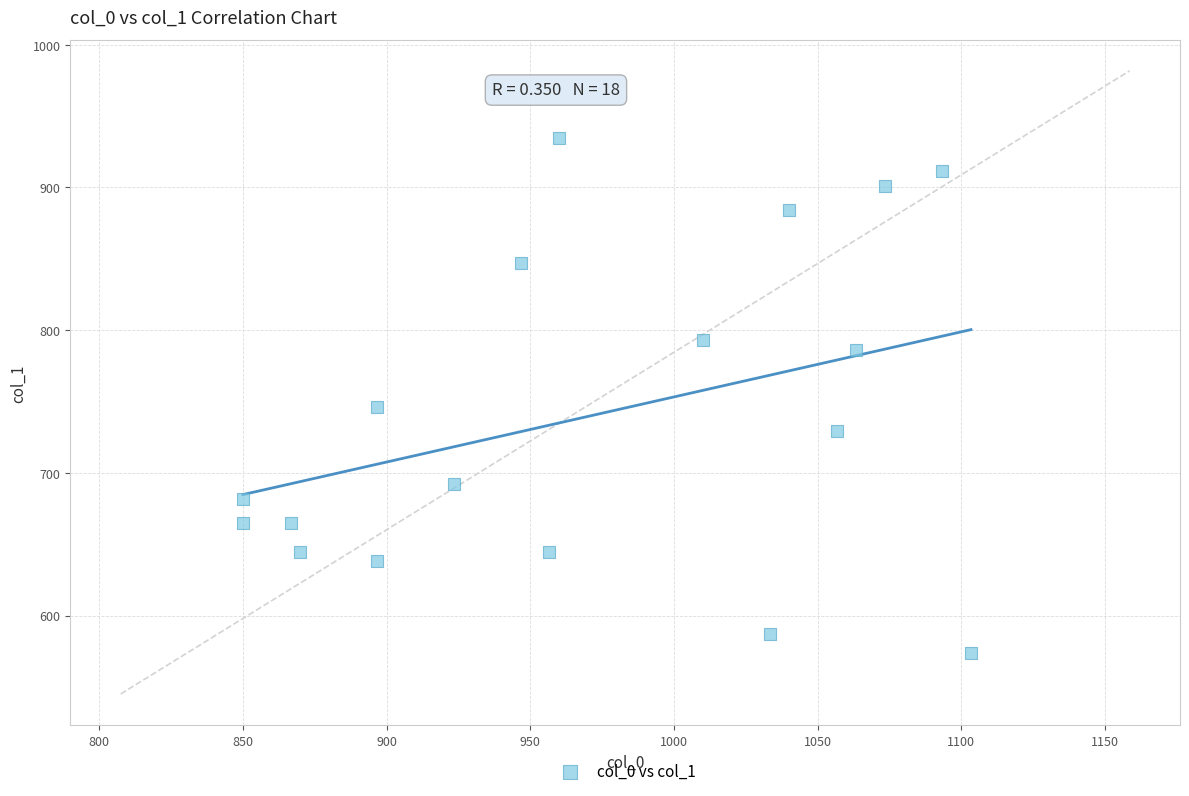

What Y value in the scatter plot is closest to 754?

745.9